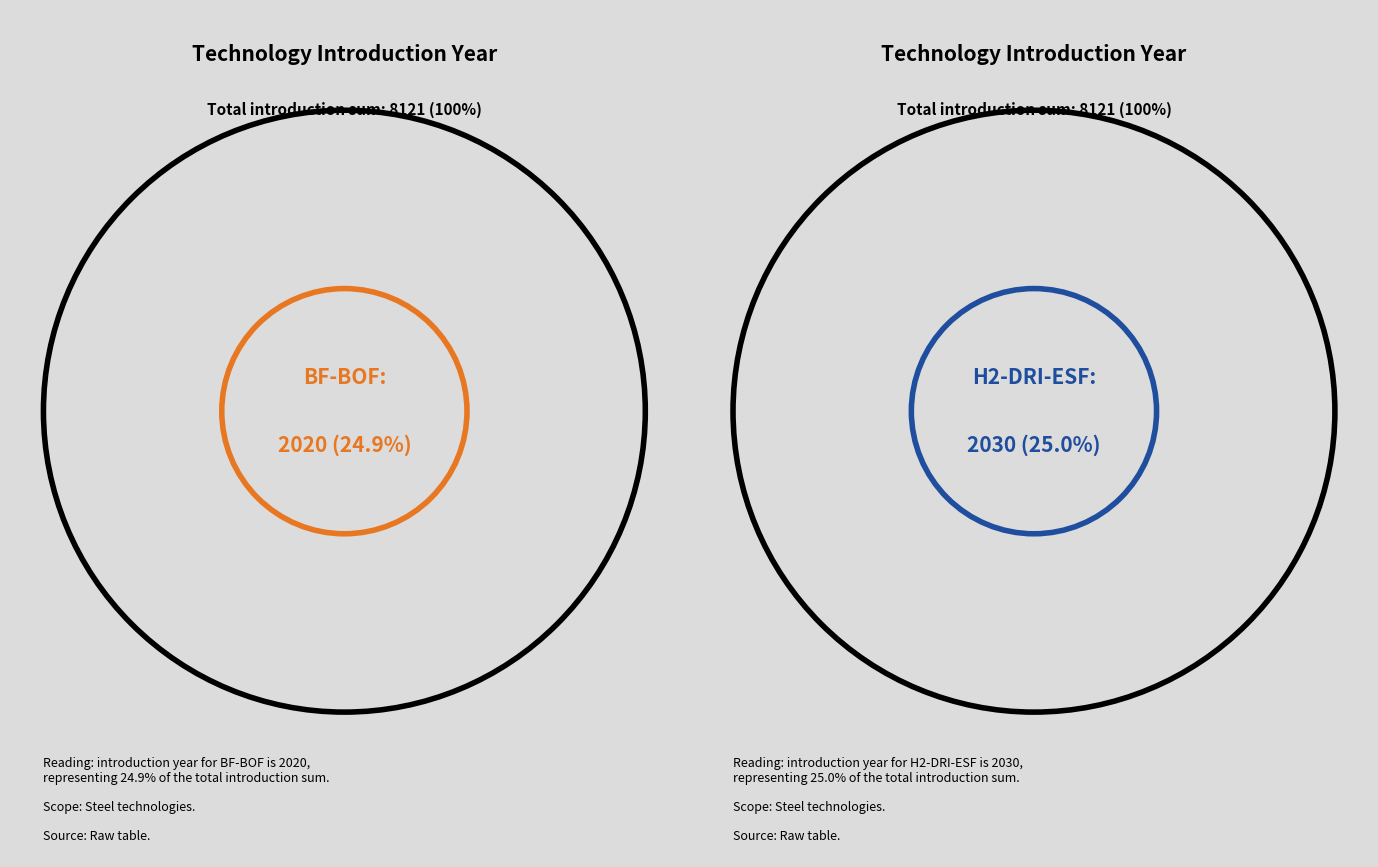

True or false: H2-DRI-ESF accounts for 25% of the total.

True